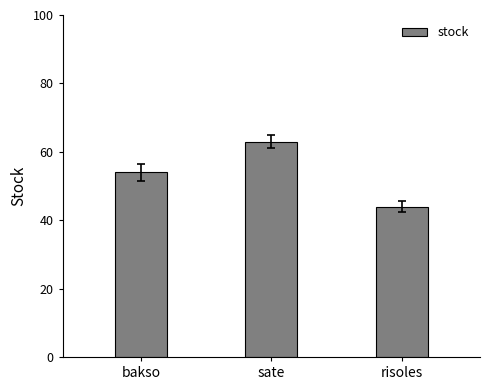

What is the difference between the second highest and minimum values?

10